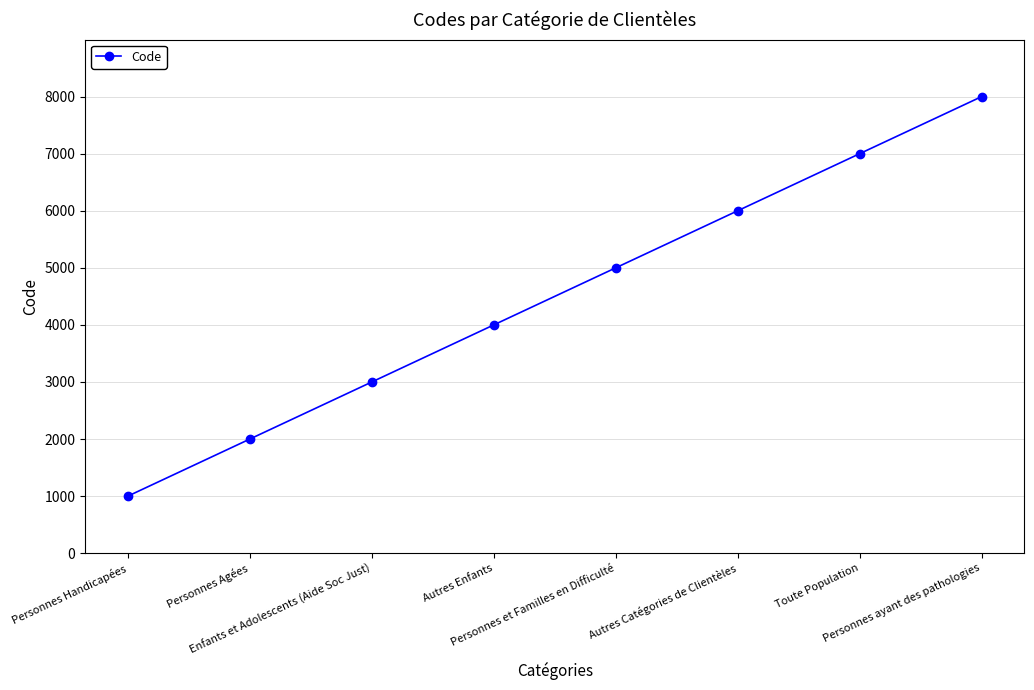

What is the ratio of the value at Personnes ayant des pathologies to the value at Personnes Agées?

4.0